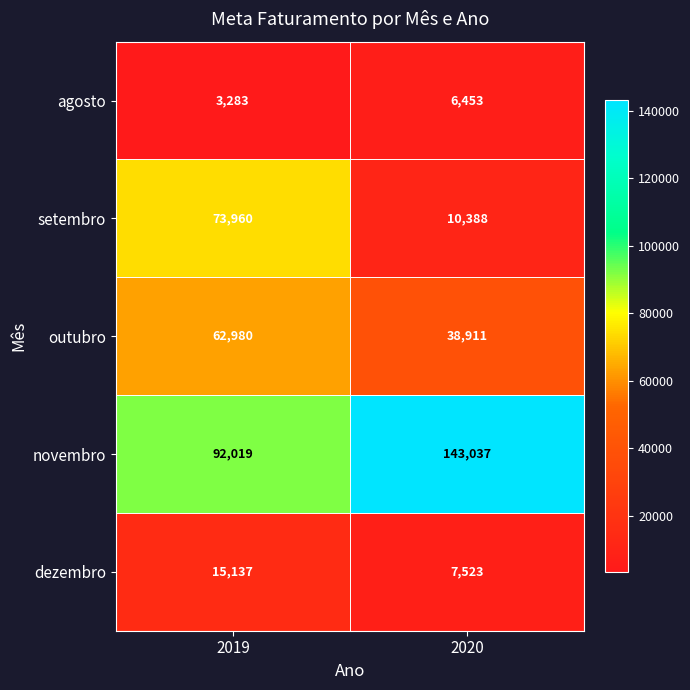

At which category is the sum across all series the highest?

2019